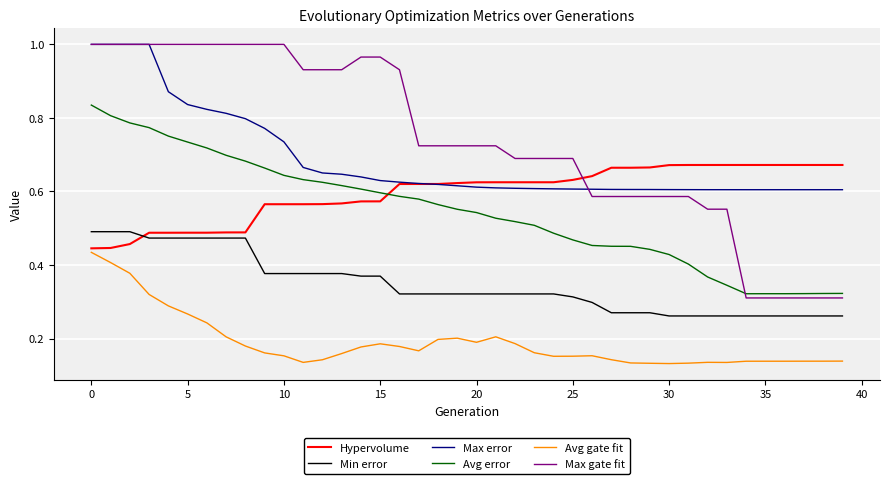

At how many categories does at least one series exceed 0?

40